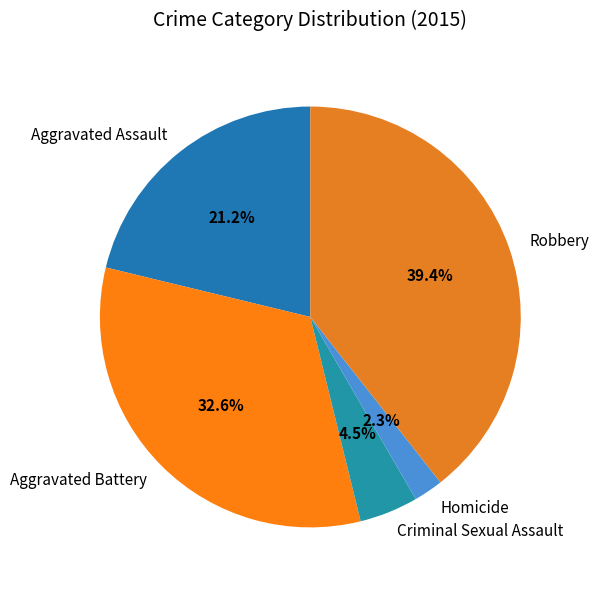

To the nearest percent, what percentage of the pie is Aggravated Battery?

33%